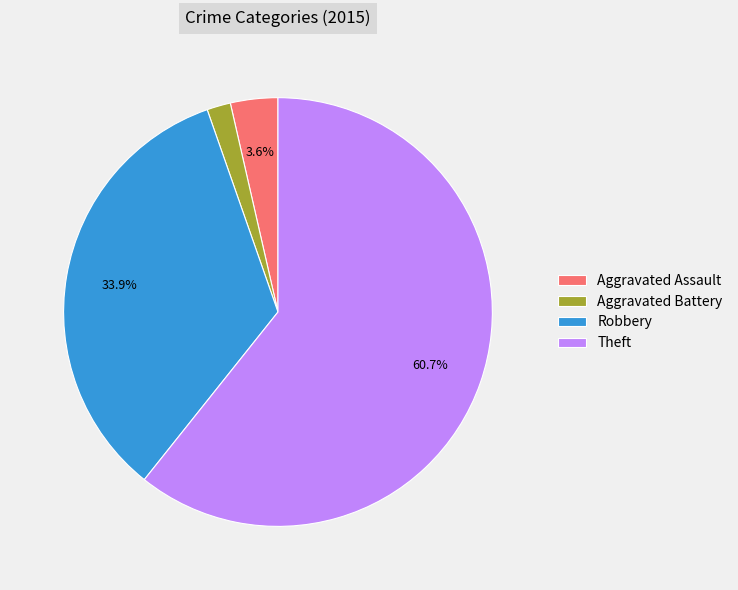

Do Theft and Aggravated Assault together represent more than half of the pie?

Yes